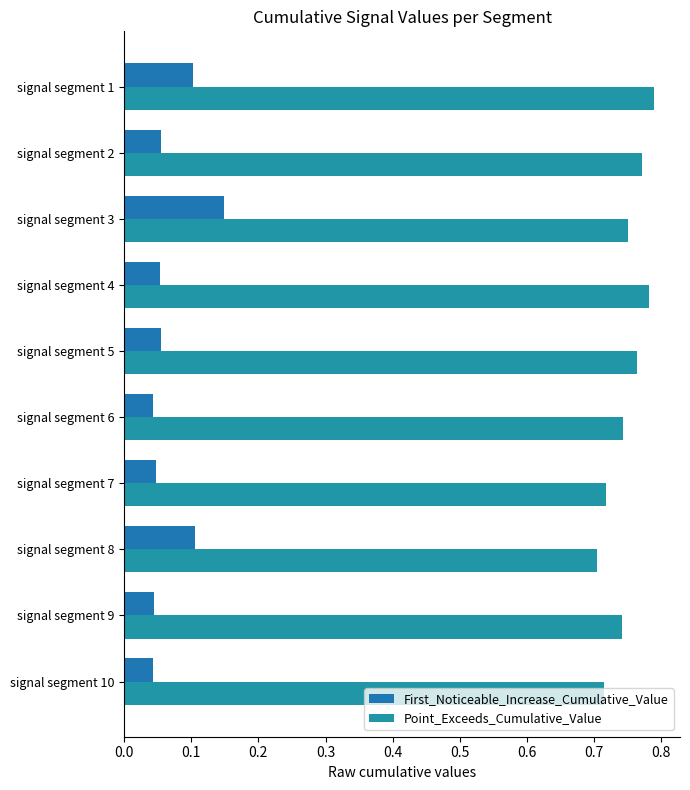

Which series has the largest total across all categories?

Point_Exceeds_Cumulative_Value